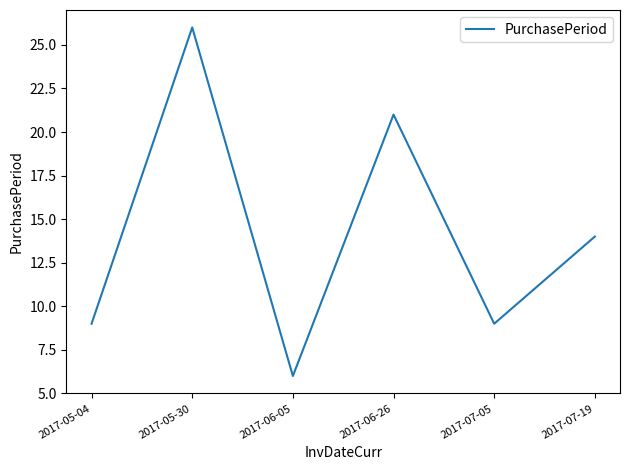

What is the ratio of the value at 2017-05-30 to the value at 2017-06-05?

4.3